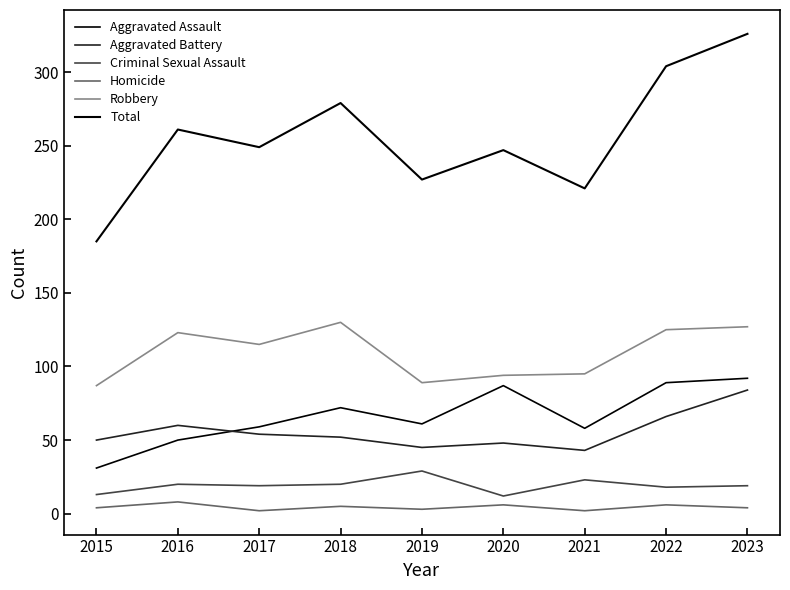

In Criminal Sexual Assault, how many points are higher than both neighbors (excluding endpoints)?

3